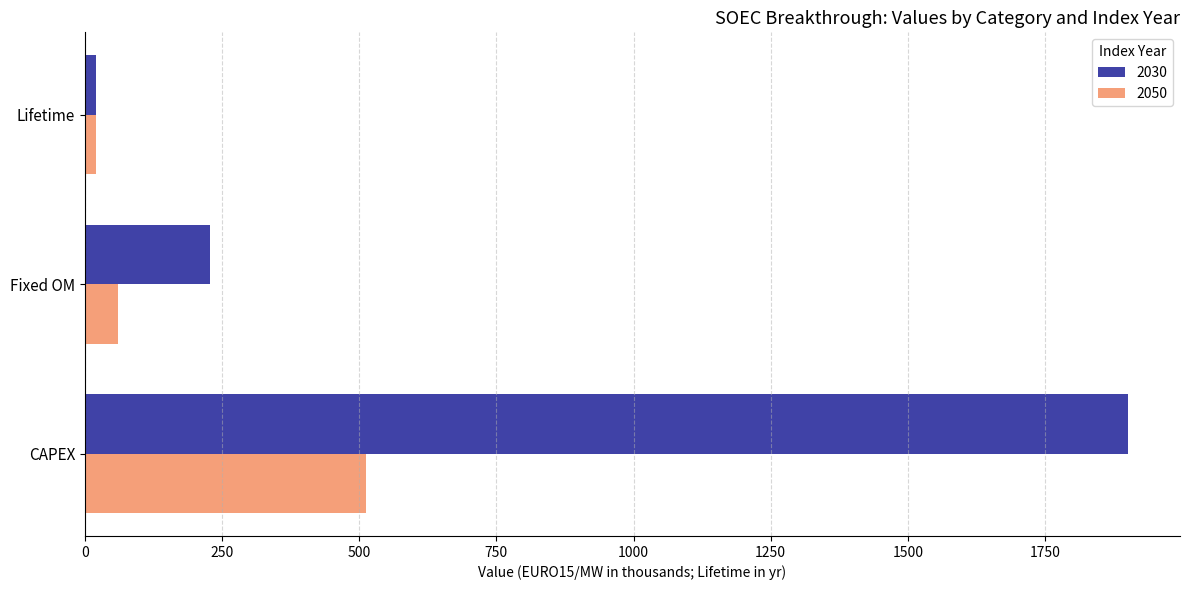

How many 2030 values are between 20 and 1901?

3